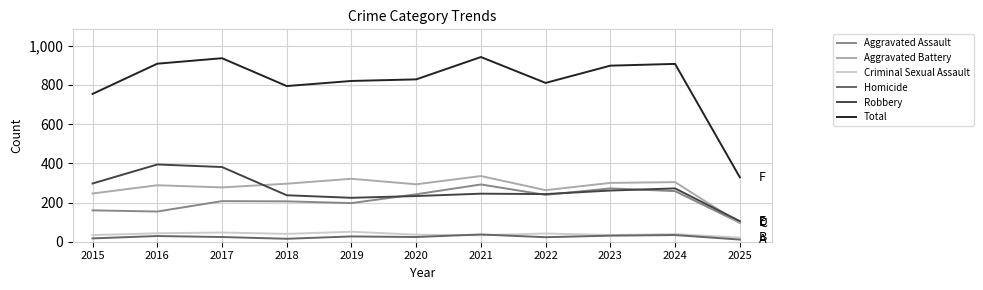

Does the chart display data point markers on the line(s)?

No